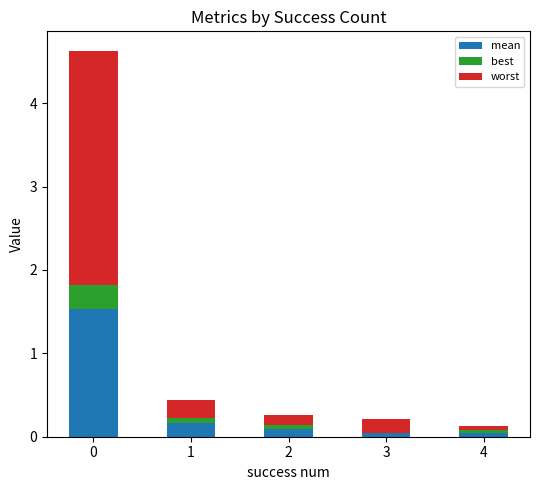

What are all the series names shown in the legend?

mean, best, worst